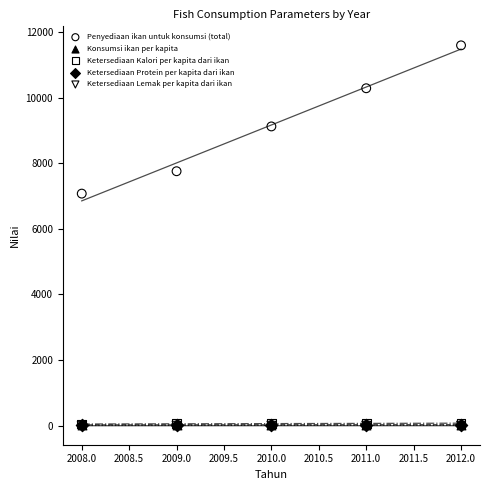

What are all the series names shown in the legend?

Penyediaan ikan untuk konsumsi (total), Konsumsi ikan per kapita, Ketersediaan Kalori per kapita dari ikan, Ketersediaan Protein per kapita dari ikan, Ketersediaan Lemak per kapita dari ikan